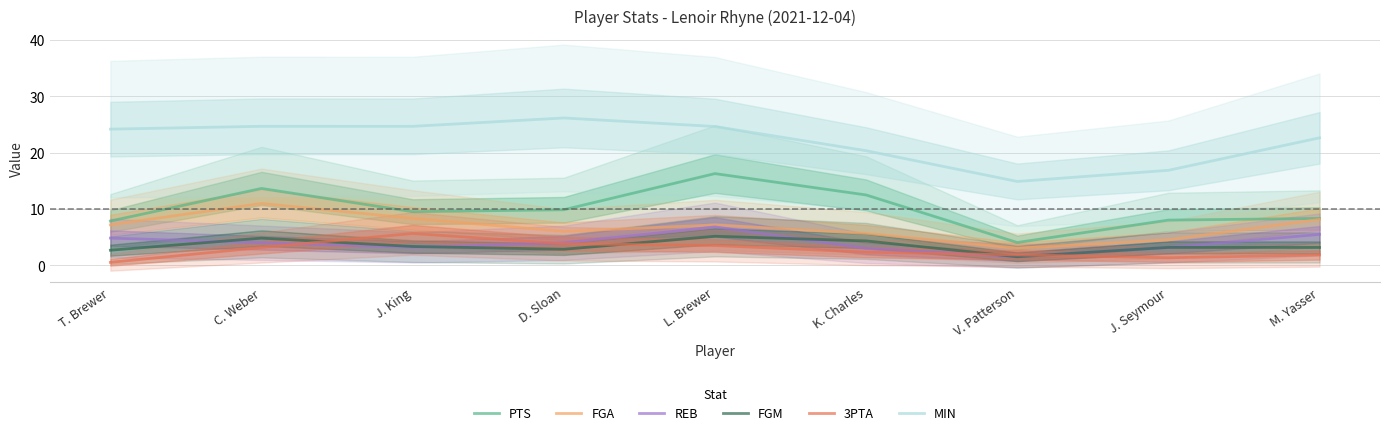

At which category does FGM reach its first local peak?

C. Weber